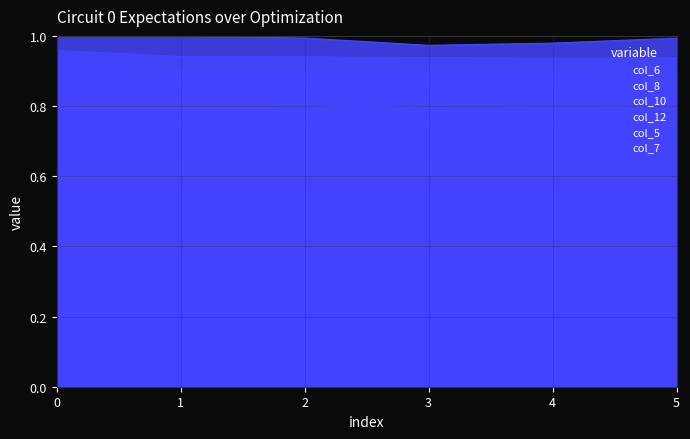

Which series has the largest total across all categories?

col_5